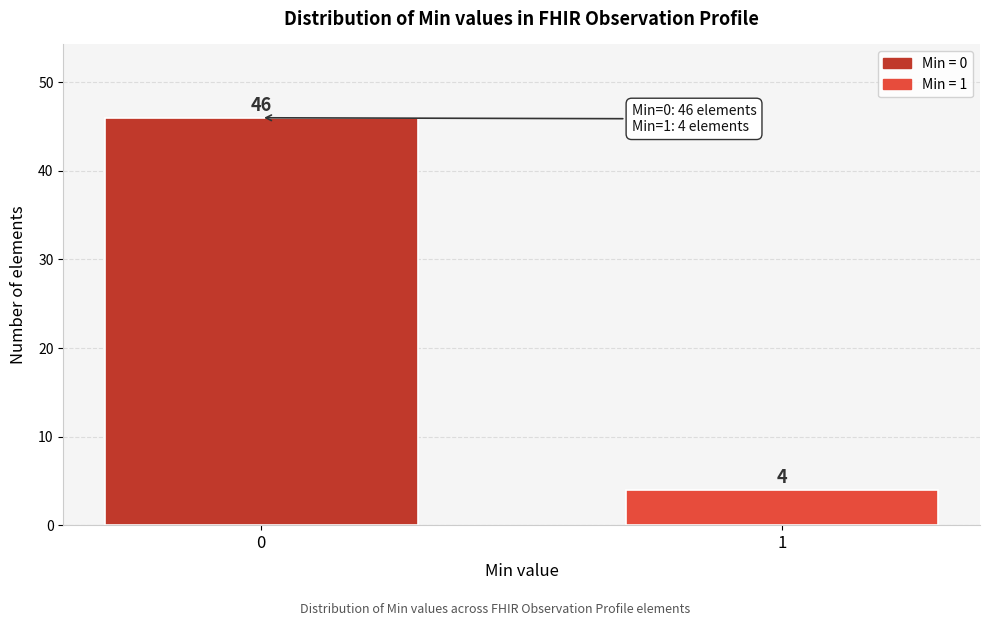

Reading left to right, what are all the values shown in this chart?

46	4